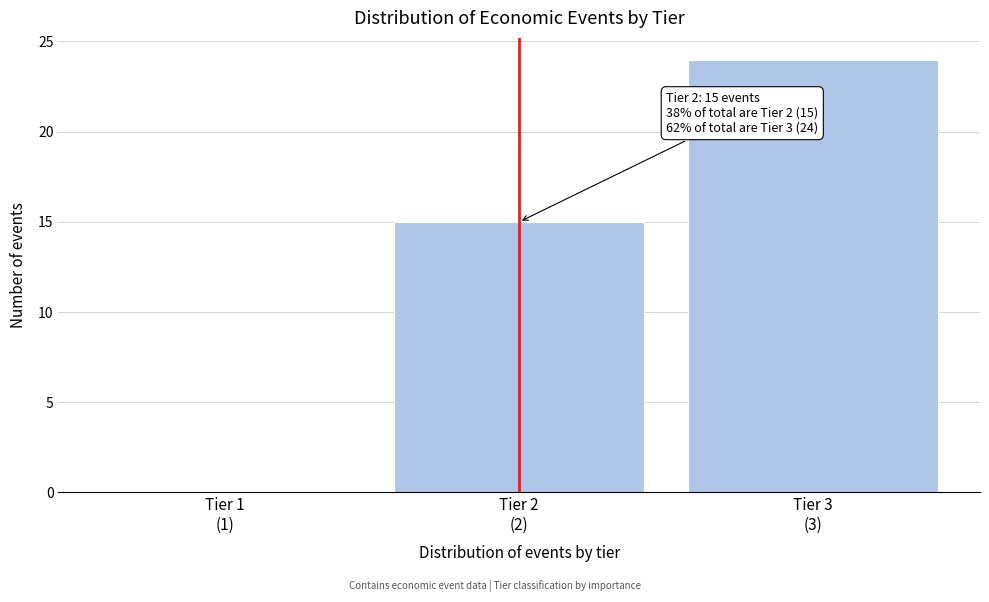

What is the greatest value displayed?

24